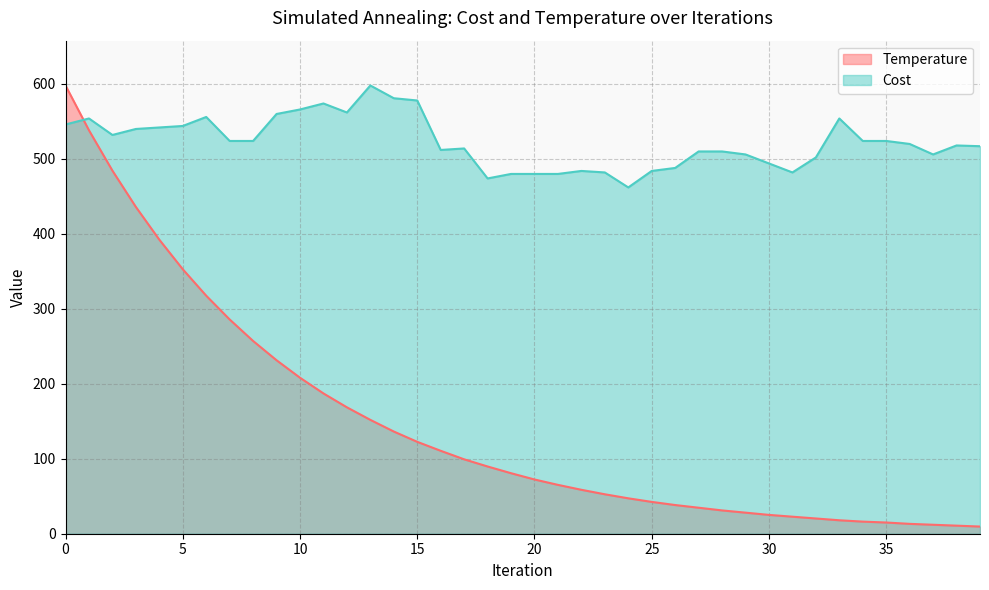

What is the average value of the Temperature series?

147.0